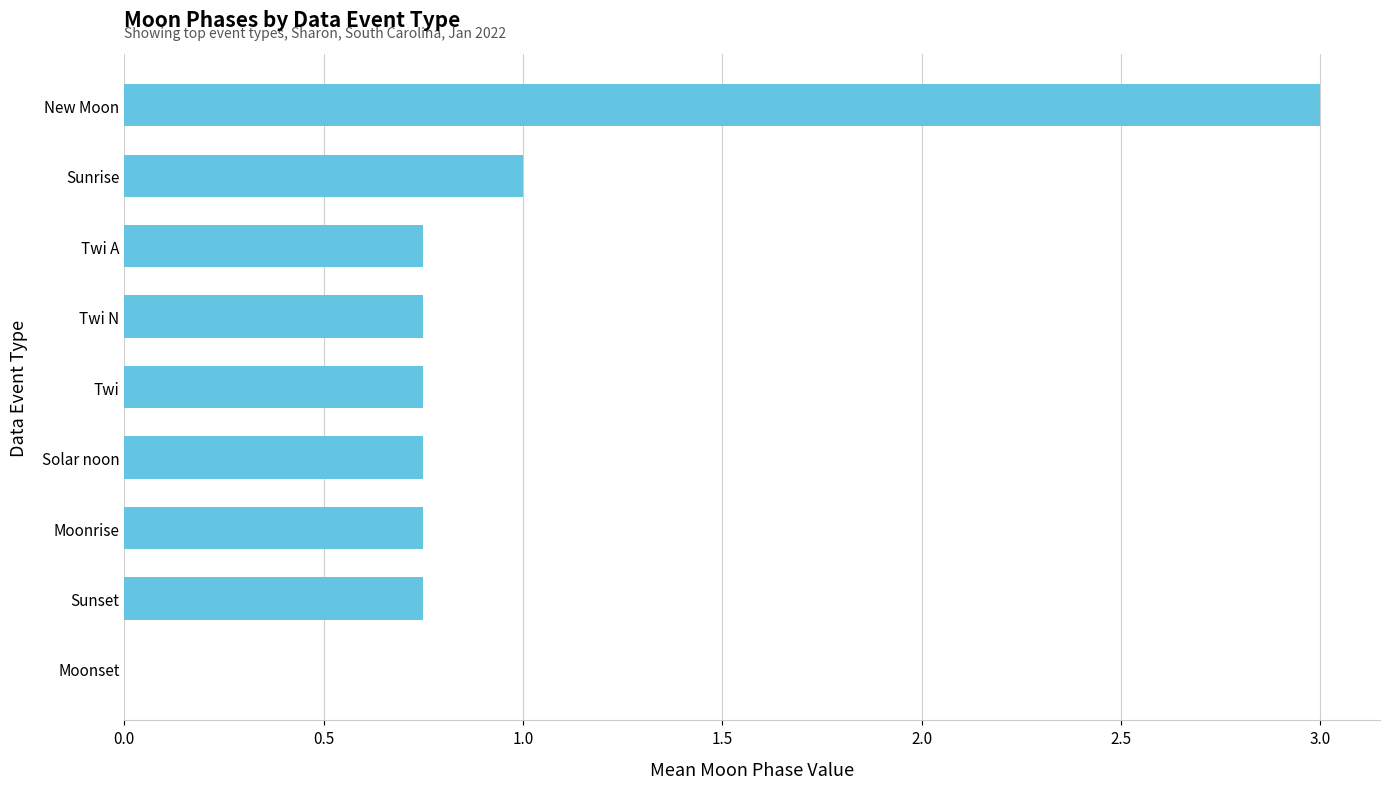

True or false: the data shows 2.0 at New Moon.

False